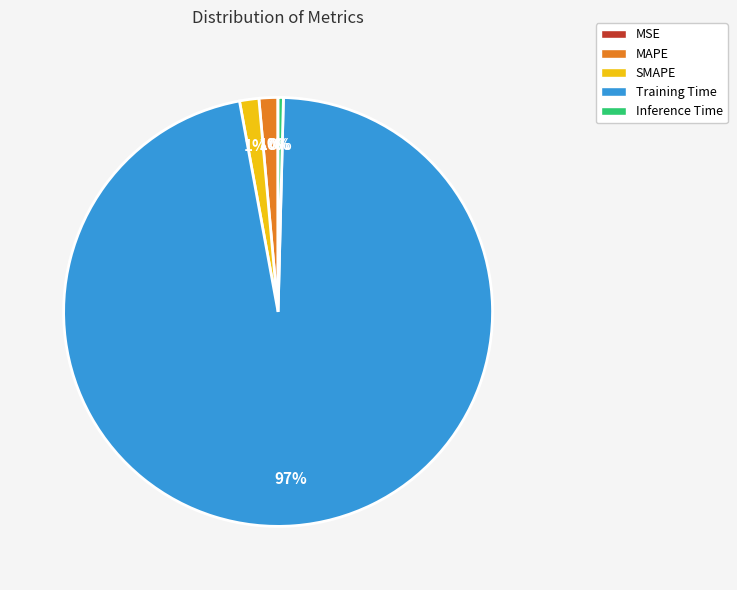

Which has a higher value, Training Time or SMAPE?

Training Time